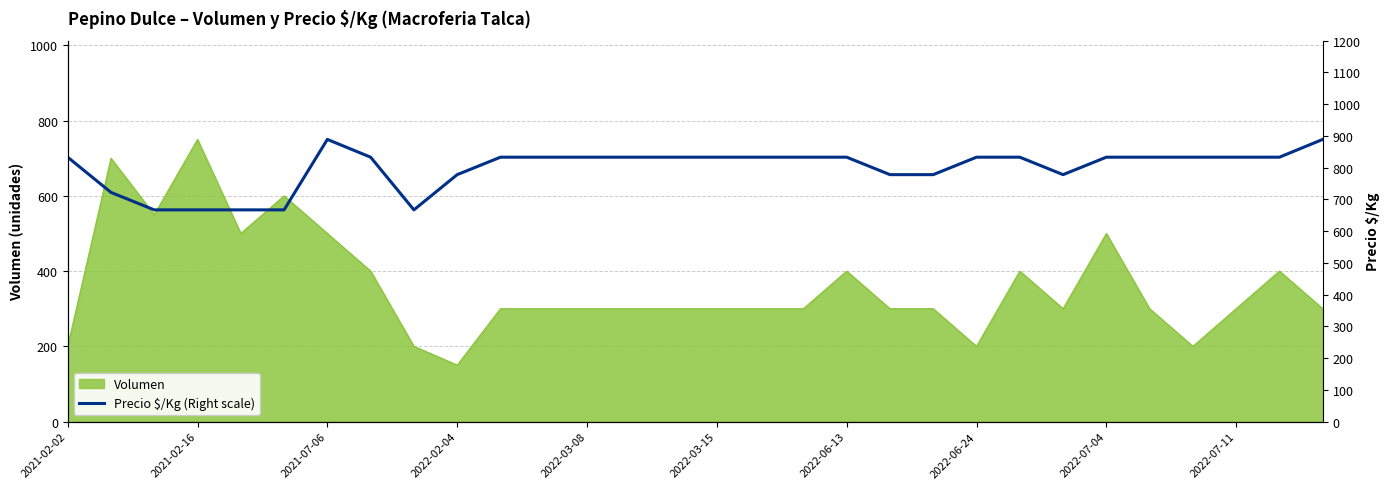

Which category has the lowest value in the Volumen series?

2022-02-04